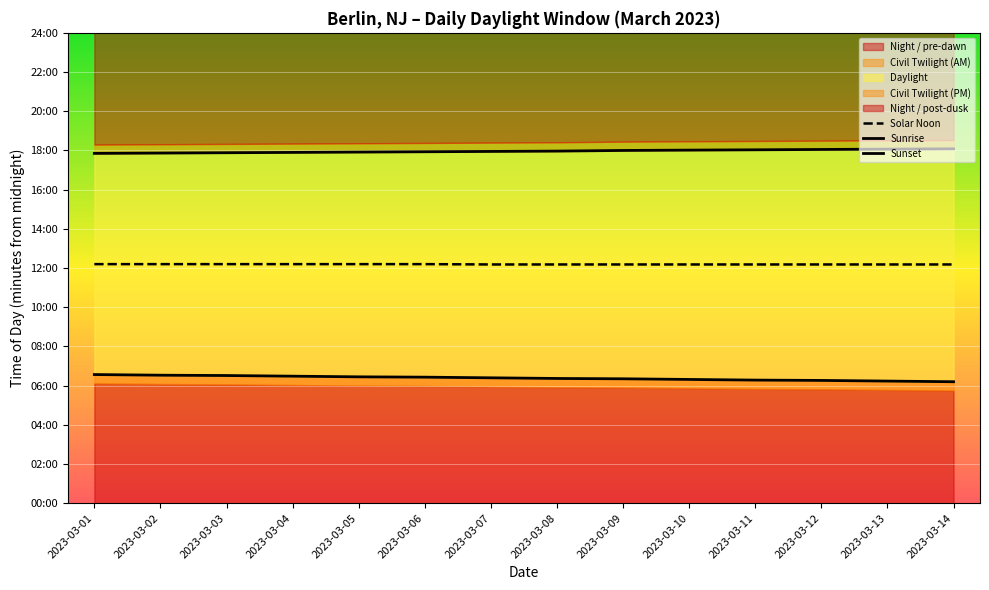

What is the total value across all series at 2023-03-06?

2194